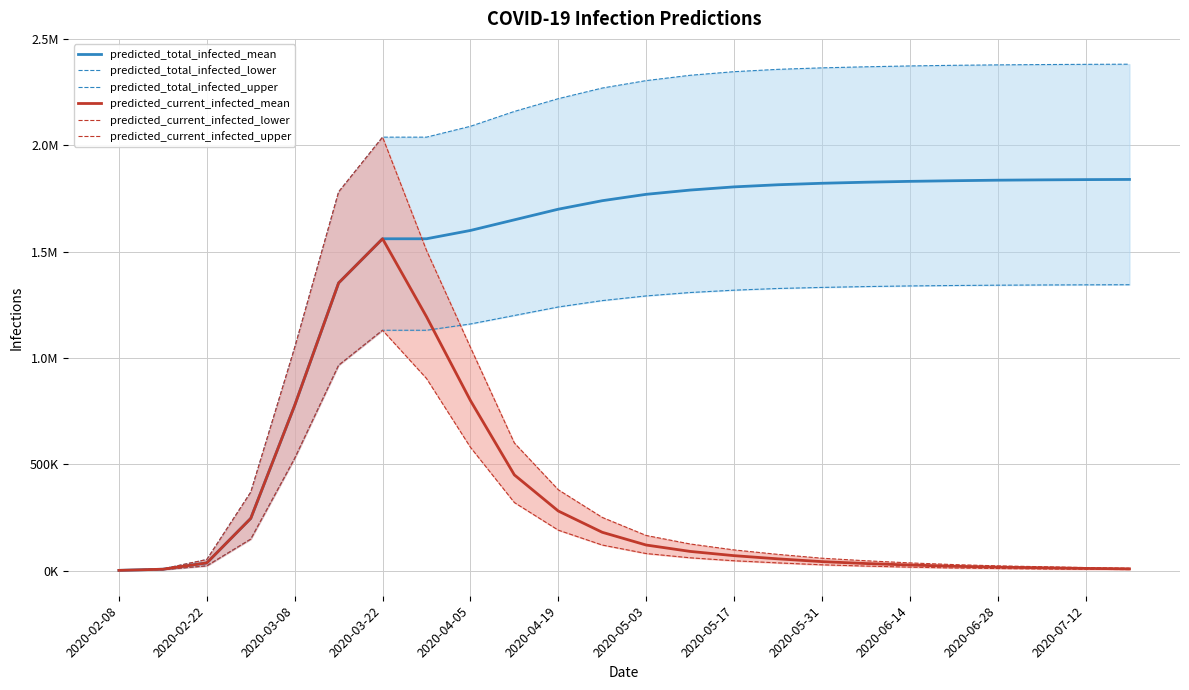

What is the average value of the predicted_total_infected_lower series?

1032000